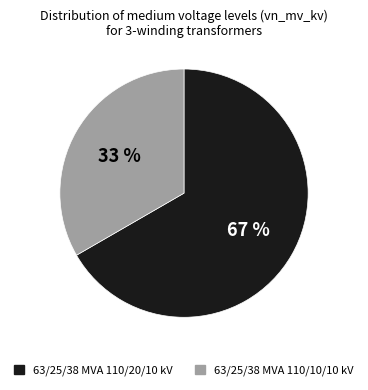

To the nearest percent, what is the combined percentage of 63/25/38 MVA 110/10/10 kV and 63/25/38 MVA 110/20/10 kV?

100%